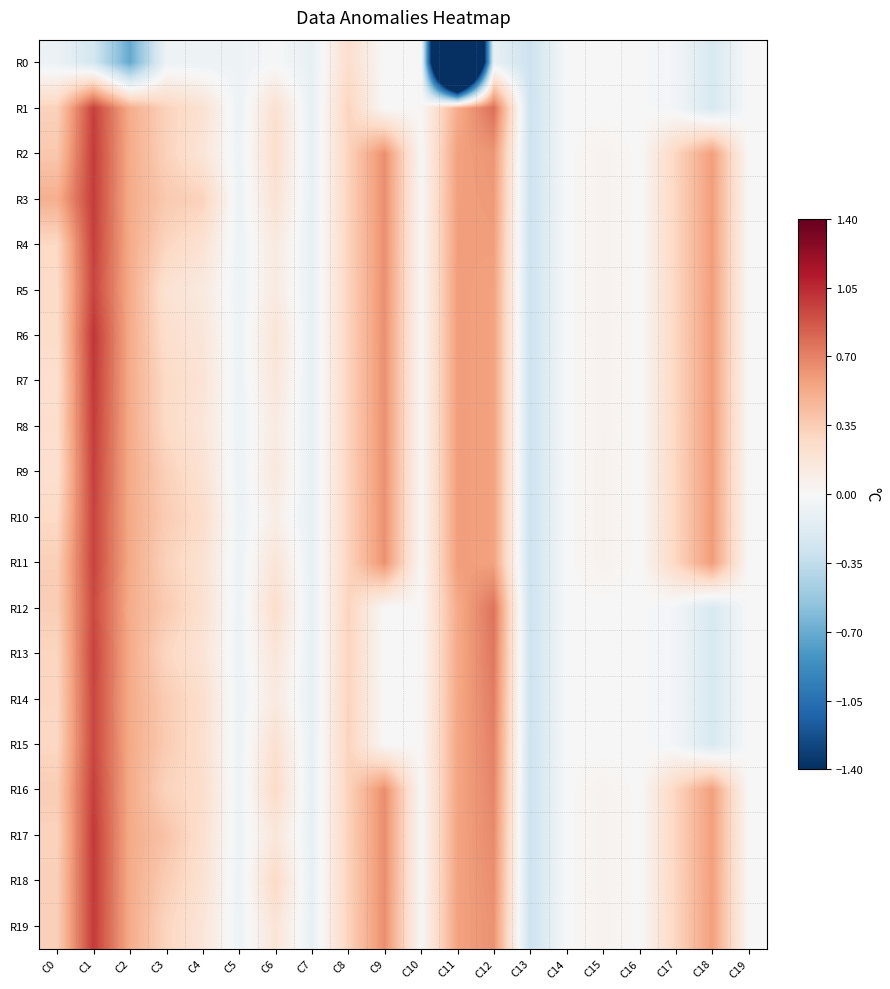

What is the greatest value displayed?

1.0